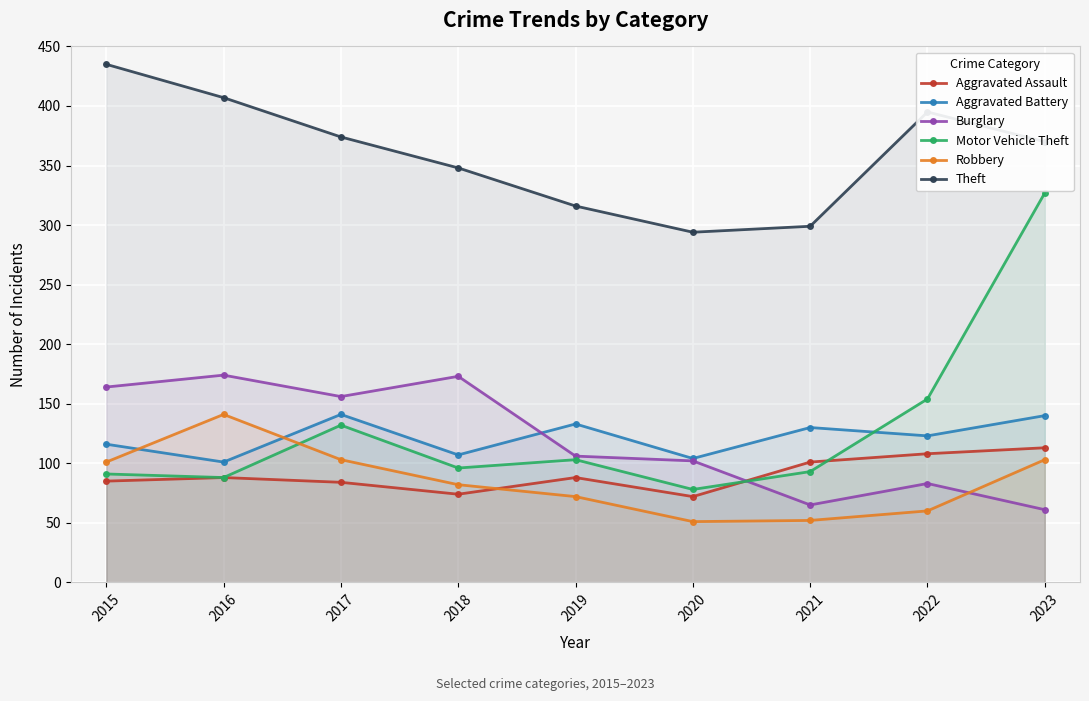

At which label does Motor Vehicle Theft reach its peak?

2023